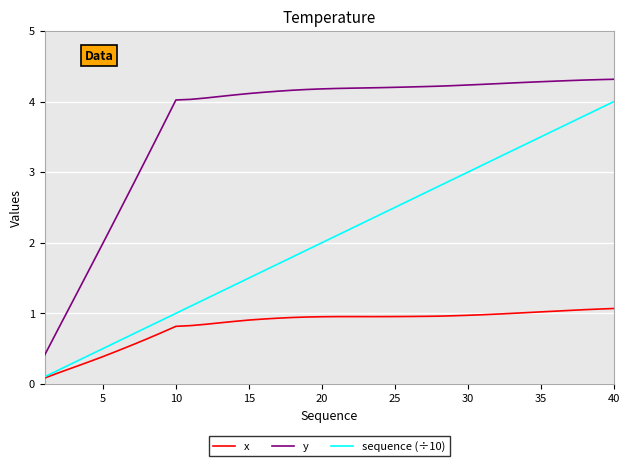

Which series has the largest range (max minus min)?

y